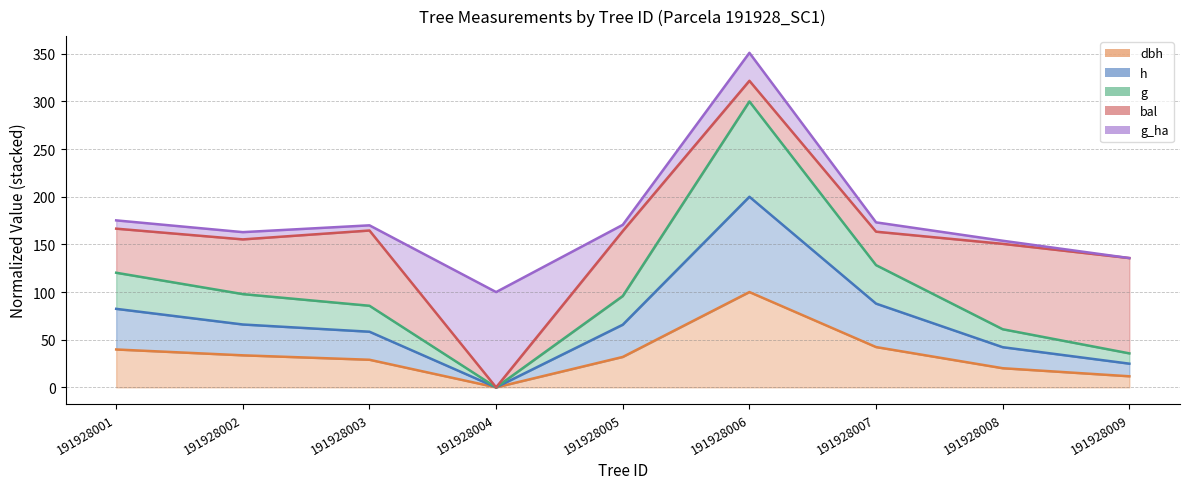

True or false: h and g cross at least once.

False